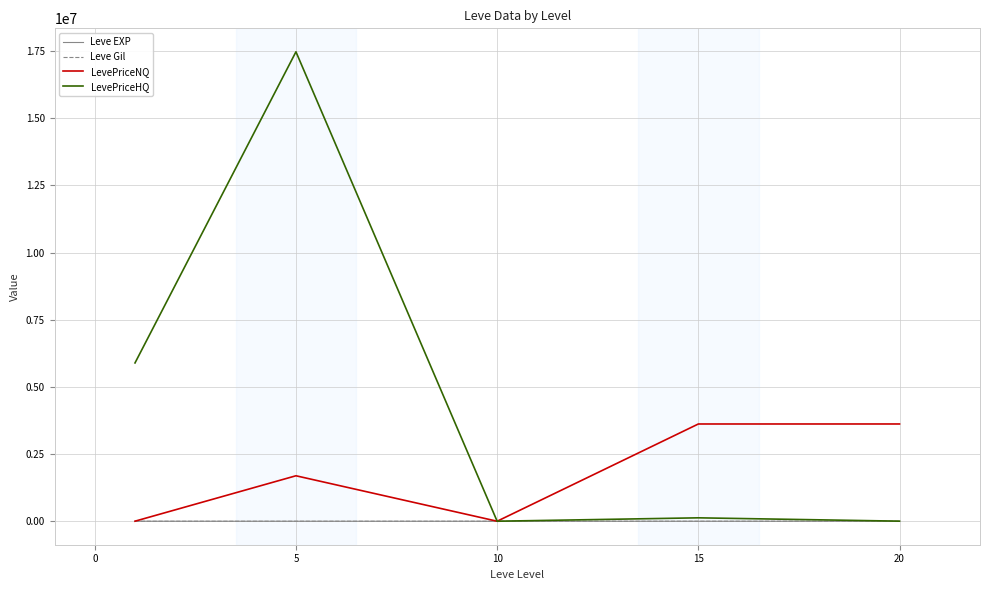

Which series has the largest total across all categories?

LevePriceHQ